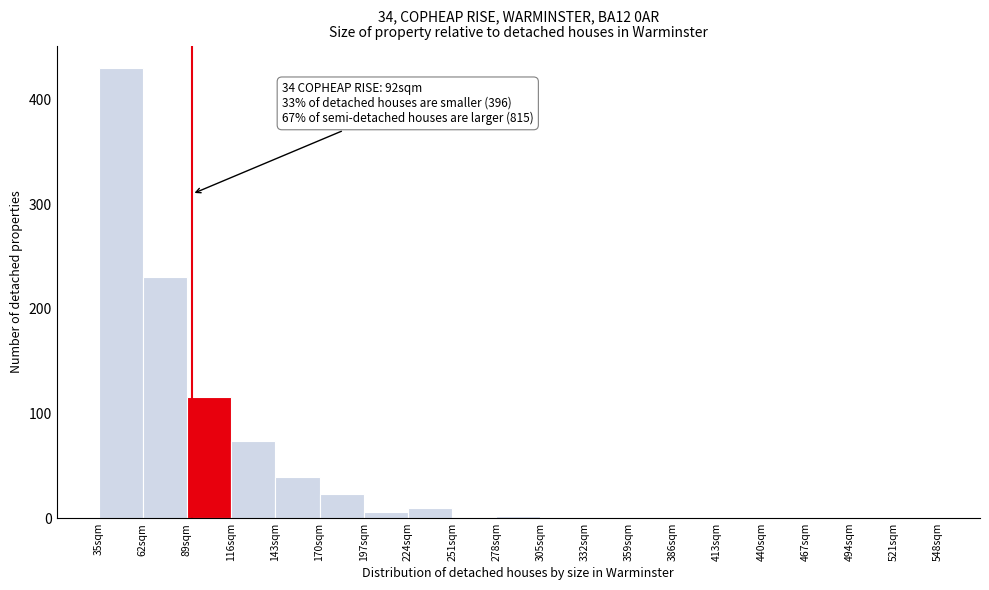

Which range on the x-axis has the tallest bar?

35 to 62